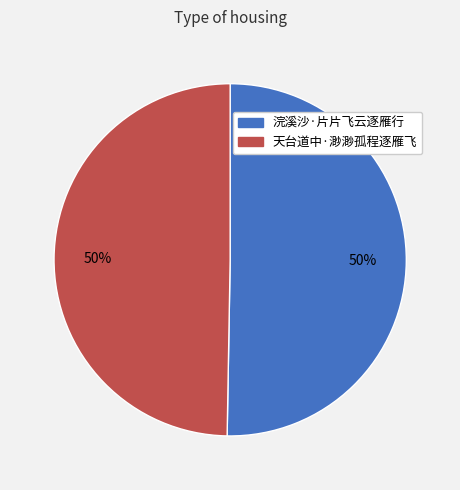

Combined, do 天台道中·渺渺孤程逐雁飞 and 浣溪沙·片片飞云逐雁行 account for over 50%?

Yes